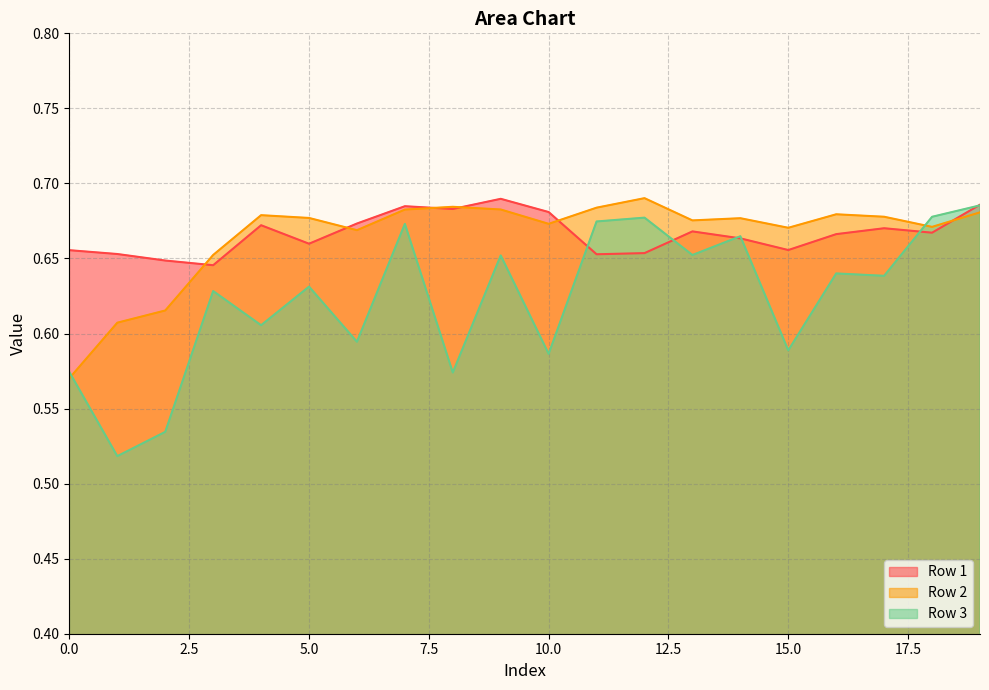

Which series has the largest range (max minus min)?

Row 3